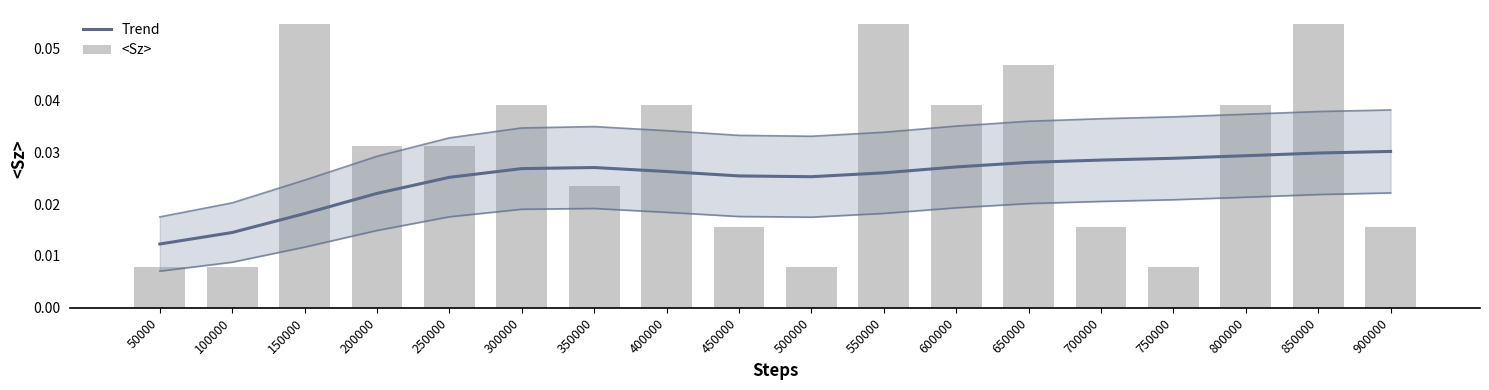

Count the Trend values in the range 0 to 1.

18